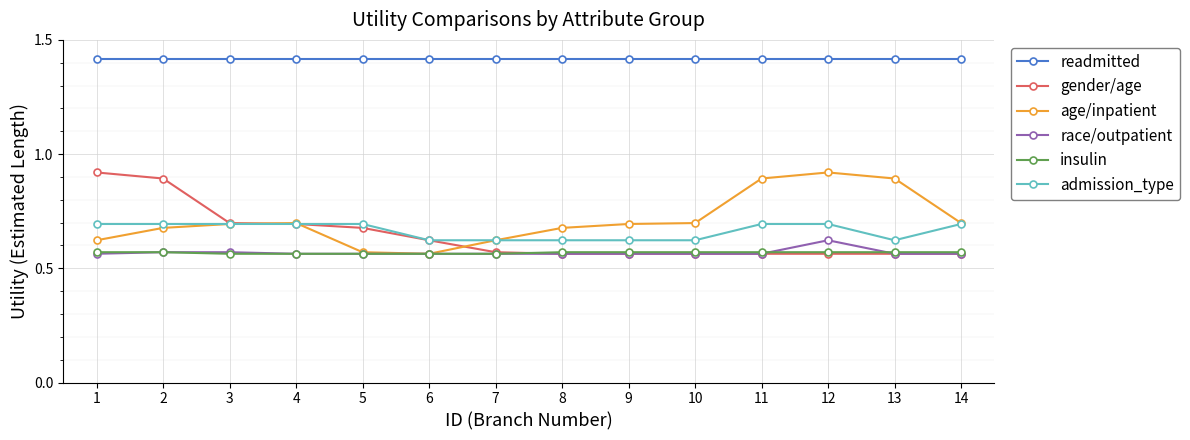

Does the chart display data point markers on the line(s)?

Yes